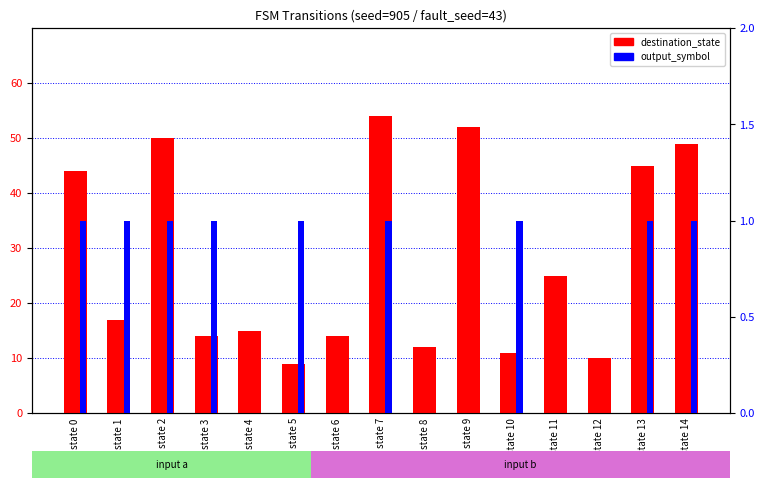

How many output_symbol values are between 0 and 1?

15